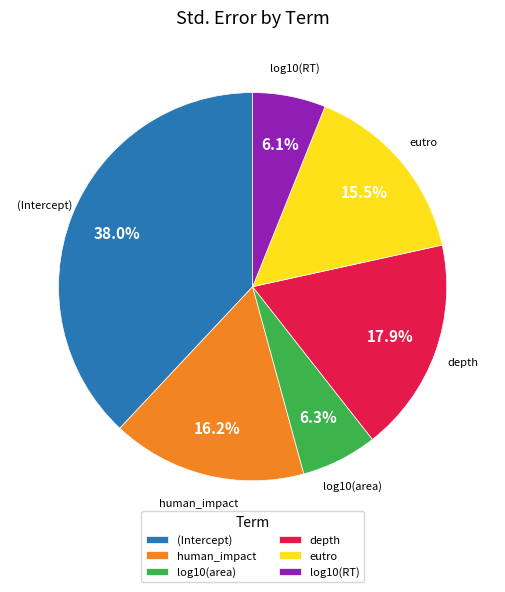

The log10(RT) slice represents 20% of the pie. True or false?

False